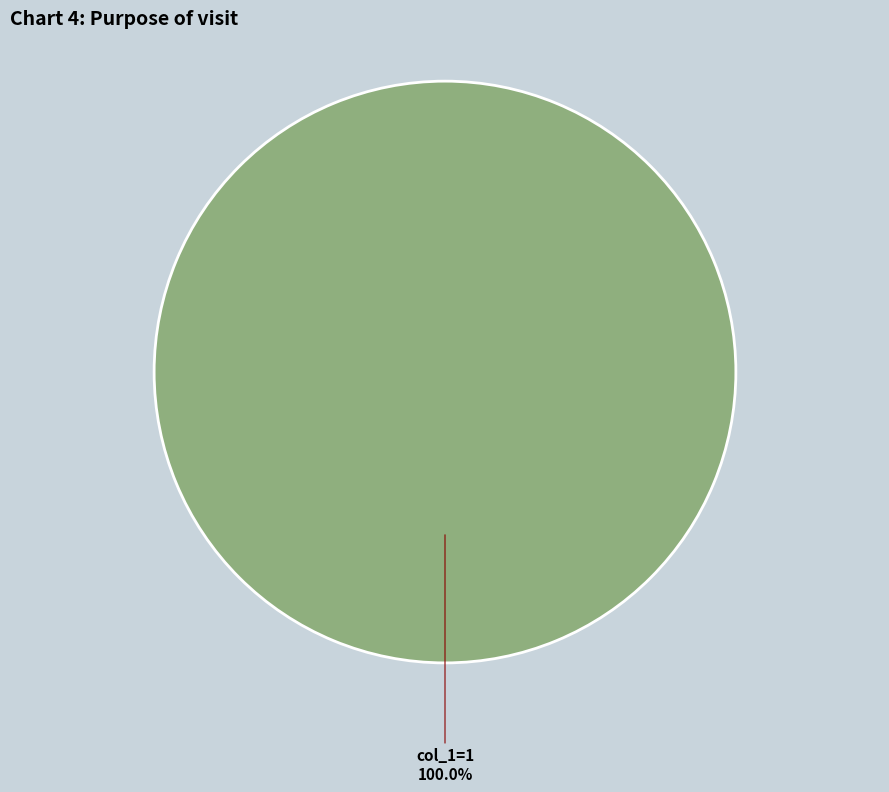

Does any single category account for the majority?

Yes